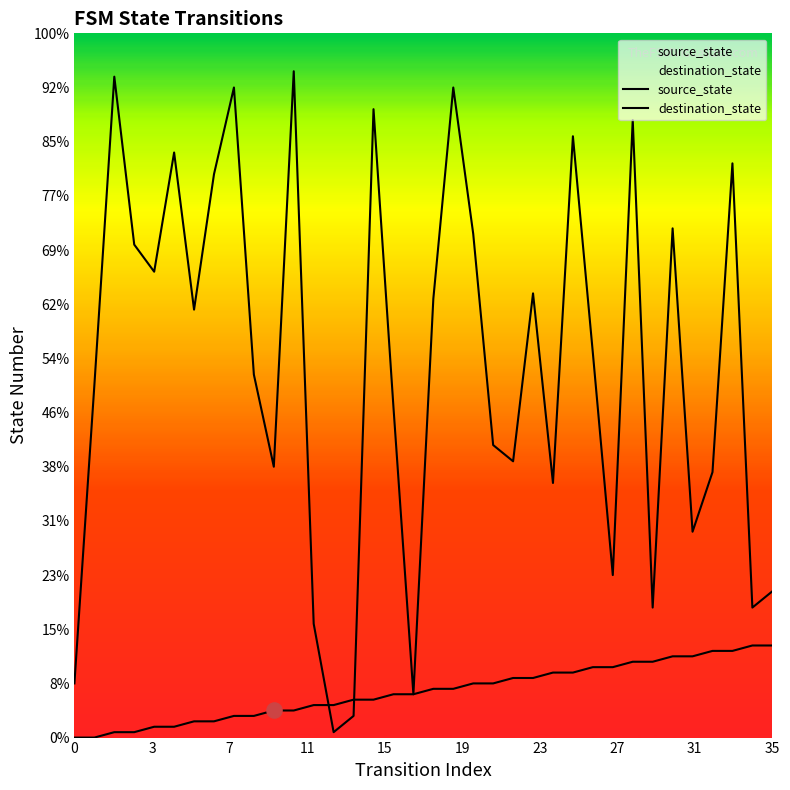

Which series contains the lowest Y value?

source_state